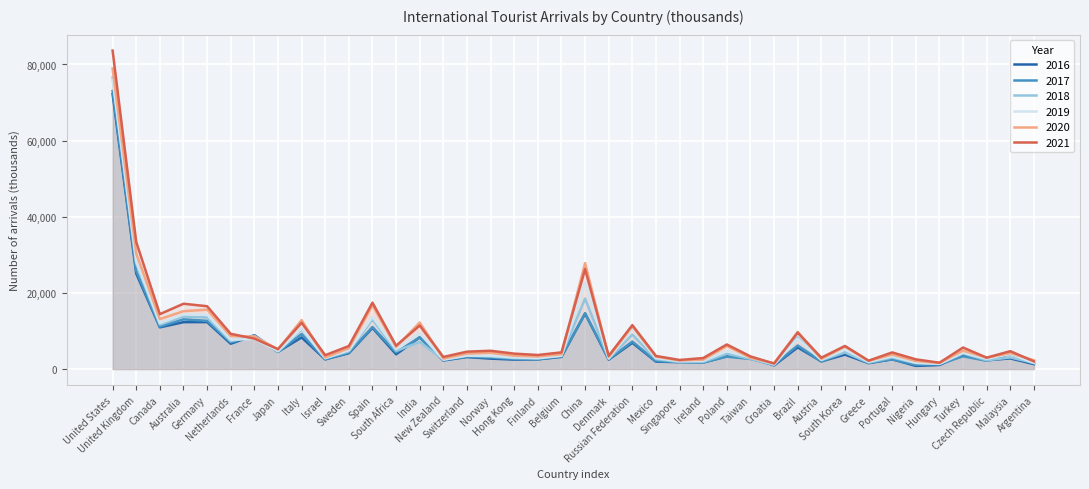

Rank the series by their maximum value, from highest to lowest.

2021, 2020, 2018, 2019, 2017, 2016